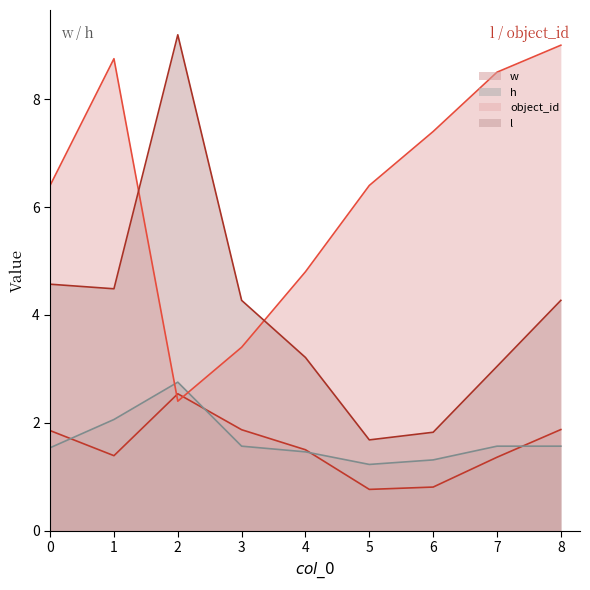

Where is the first local maximum for l?

2